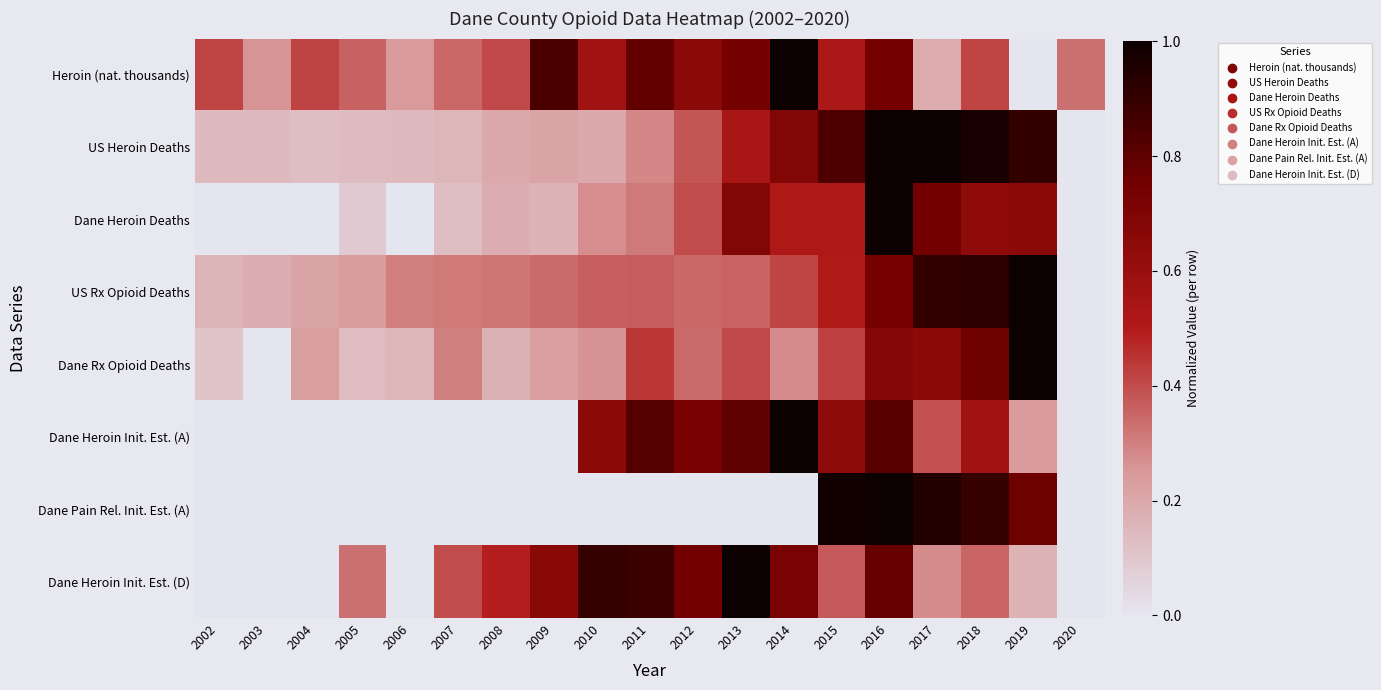

List the series in order of their peak value, lowest first.

Heroin (nat. thousands), US Heroin Deaths, Dane Heroin Deaths, US Rx Opioid Deaths, Dane Rx Opioid Deaths, Dane Heroin Init. Est. (A), Dane Pain Rel. Init. Est. (A), Dane Heroin Init. Est. (D)